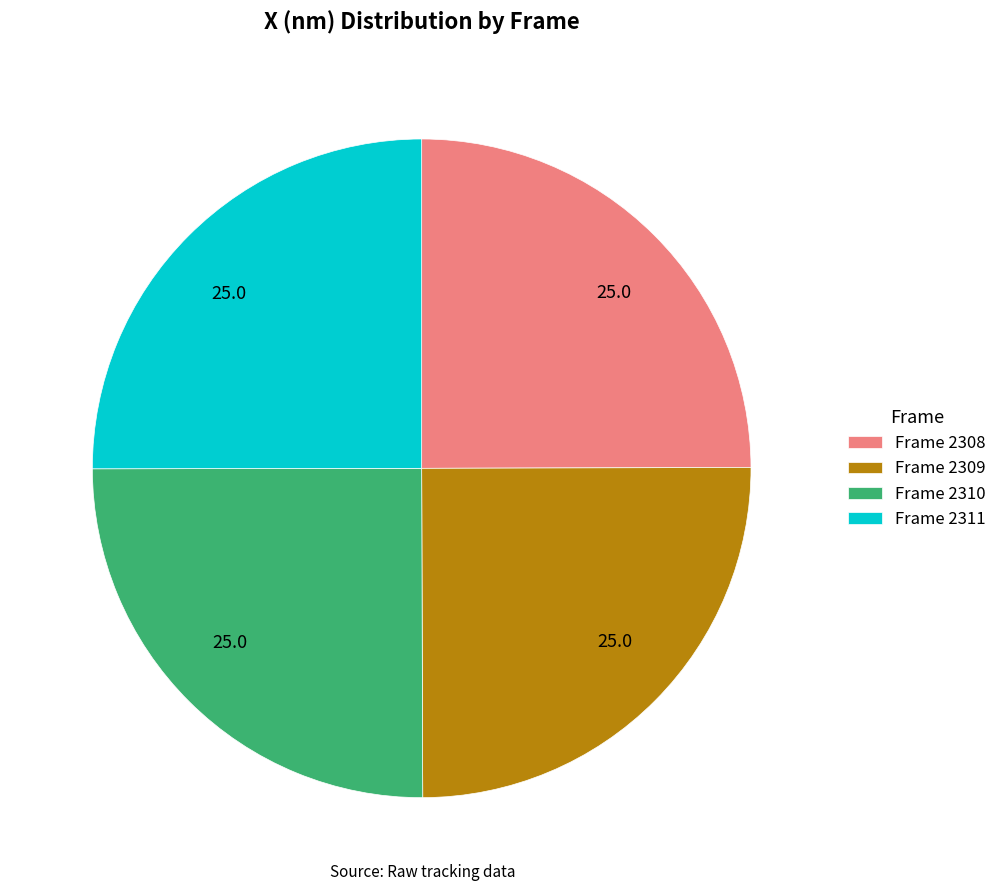

What is the ratio of the value at Frame 2308 to the value at Frame 2311?

1.0